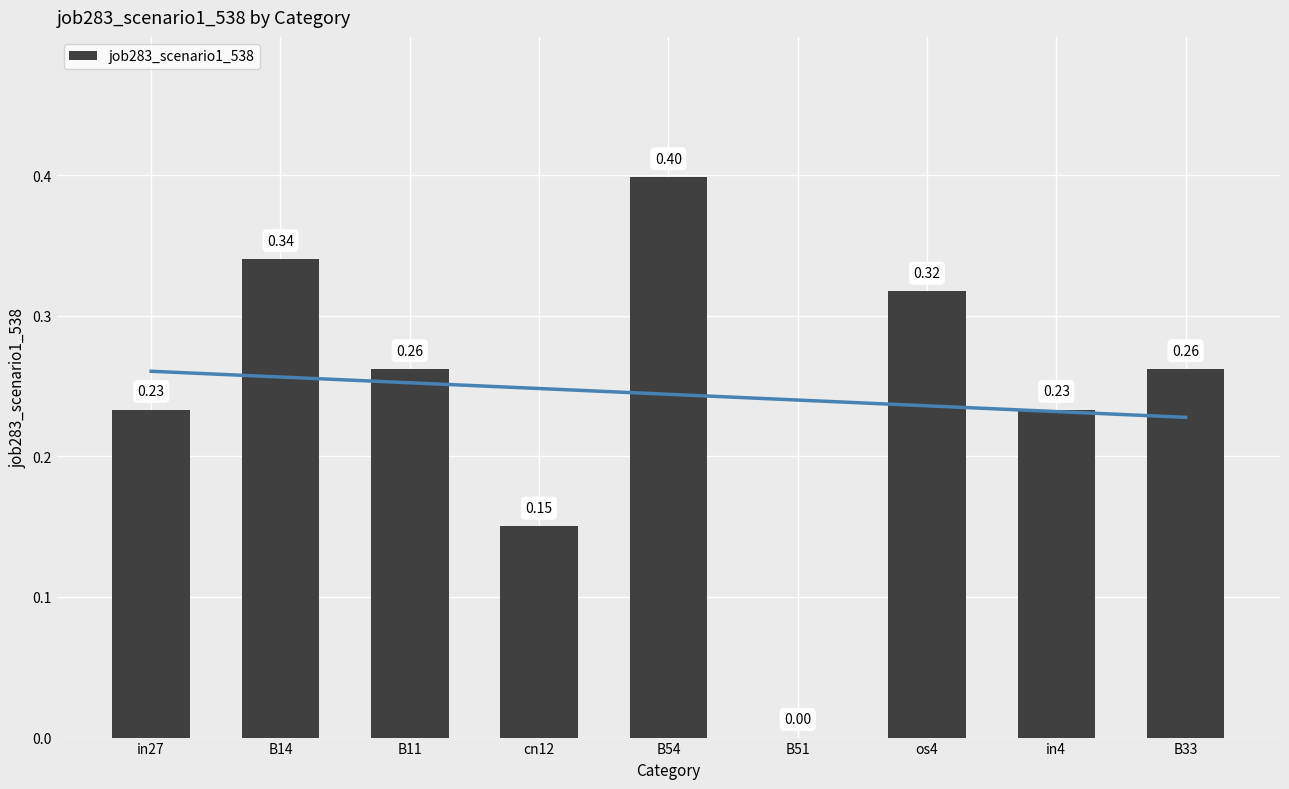

What is the difference between the maximum and minimum values?

0.4